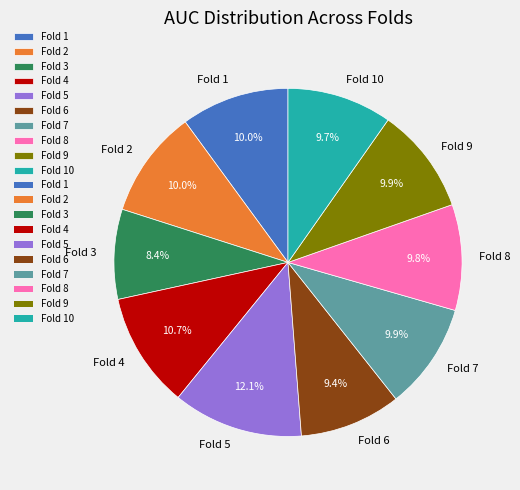

Count the number of slices in the pie.

10